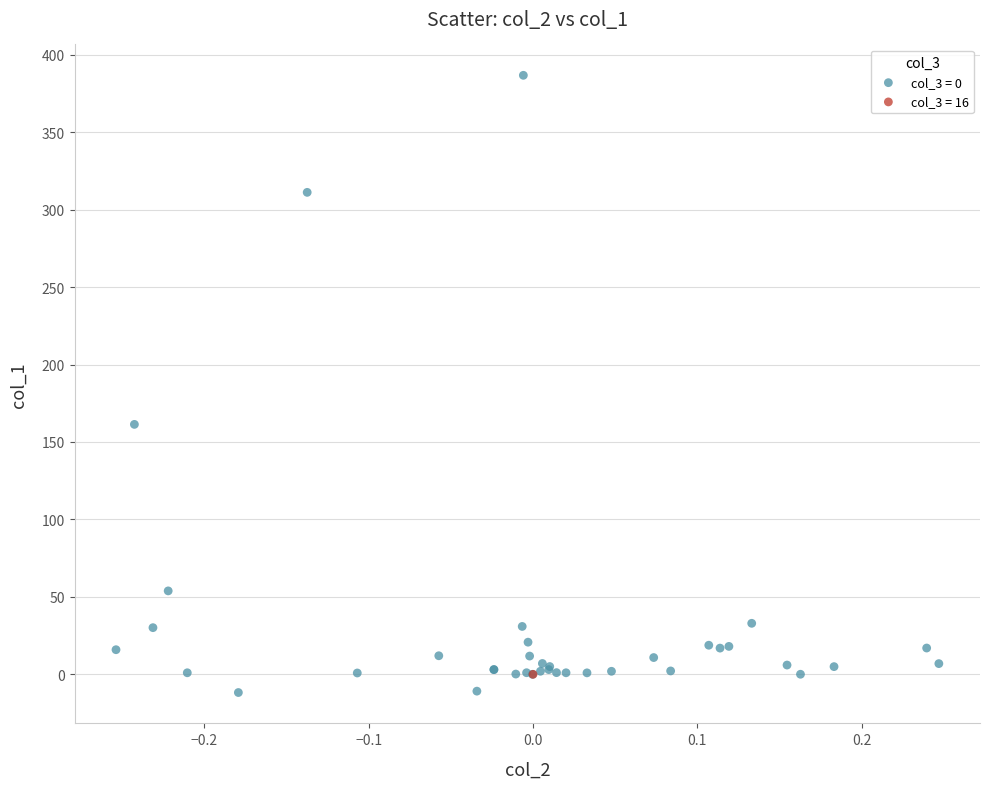

What are all the series names shown in the legend?

col_3 = 0, col_3 = 16